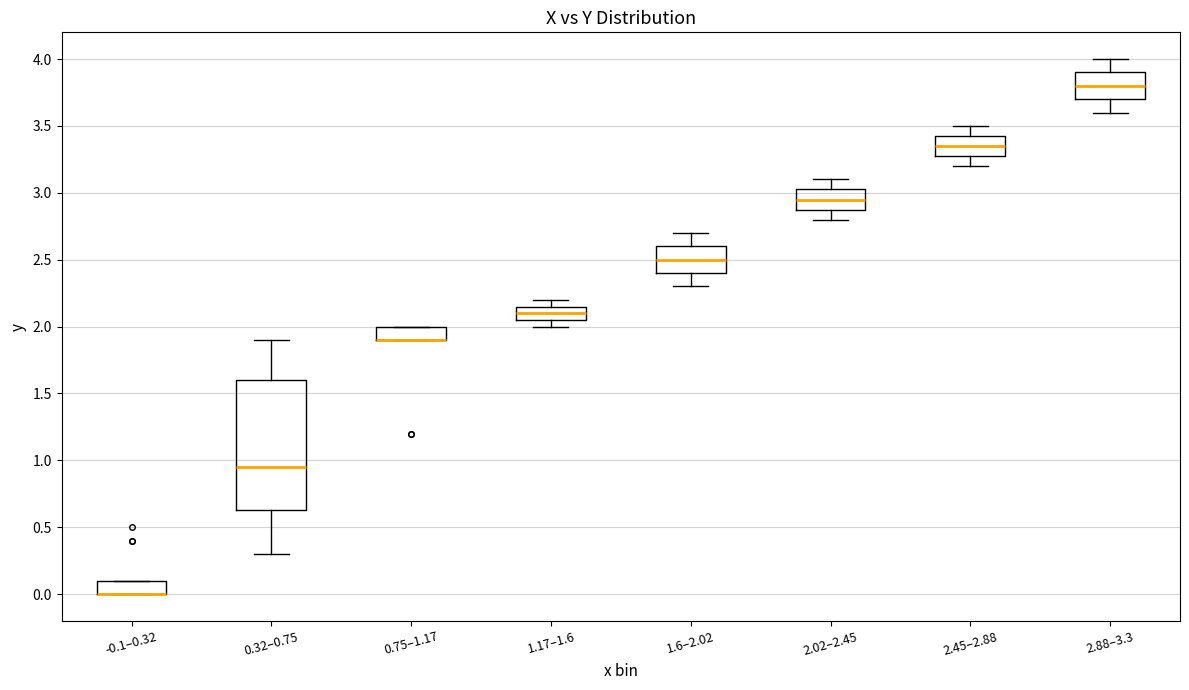

Comparing the boxes themselves (not the whiskers), which one is the tallest?

0.32–0.75